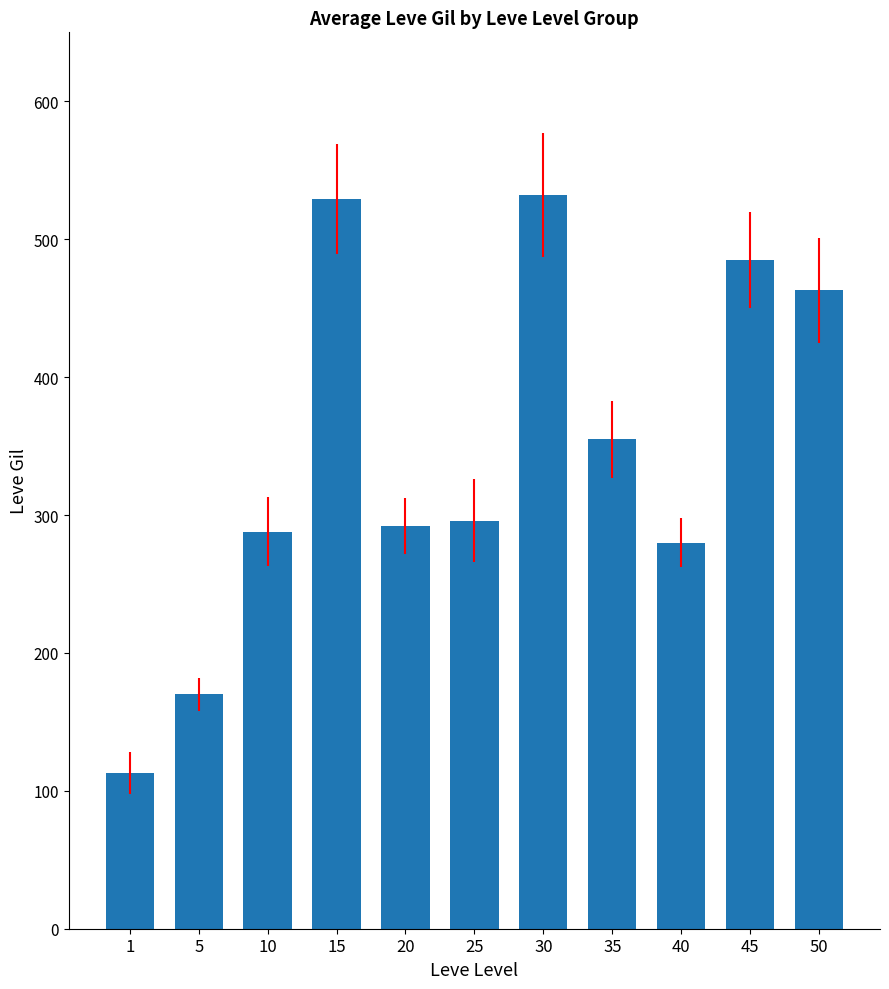

Are the bars horizontal?

No